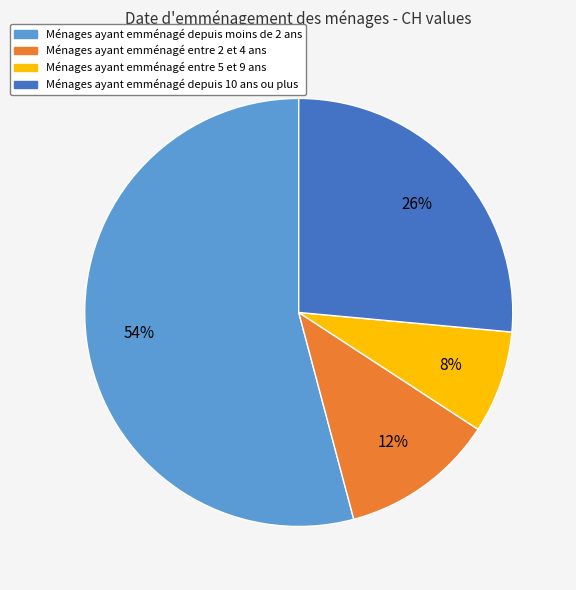

Is there a majority slice in this chart?

Yes